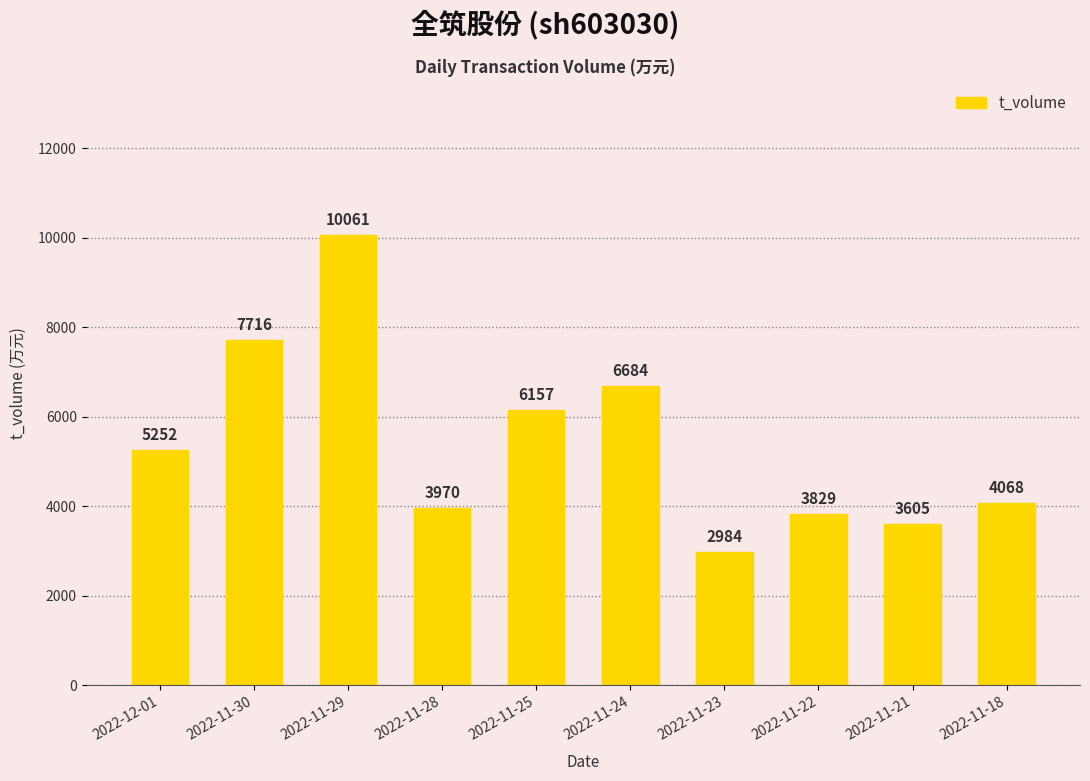

What is the value of the 2nd bar from the left?

7716